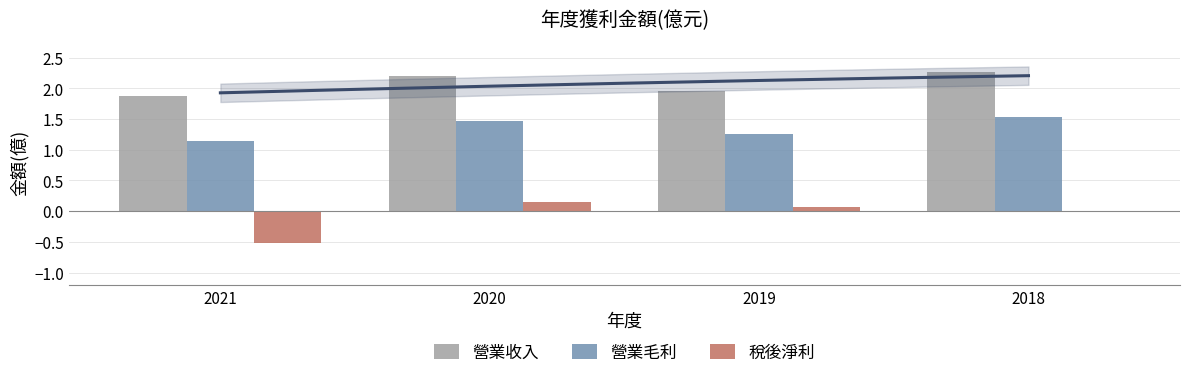

Reading left to right, list all the values displayed in this chart.

營業收入: 1.9	2.2	2.0	2.3
營業毛利: 1.1	1.5	1.2	1.5
稅後淨利: -0.5	0.1	0.1	0.0